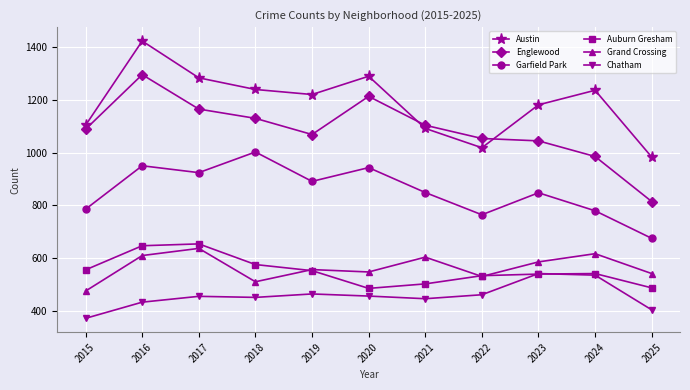

What is the value of the Grand Crossing point at the 10th from the left?

618